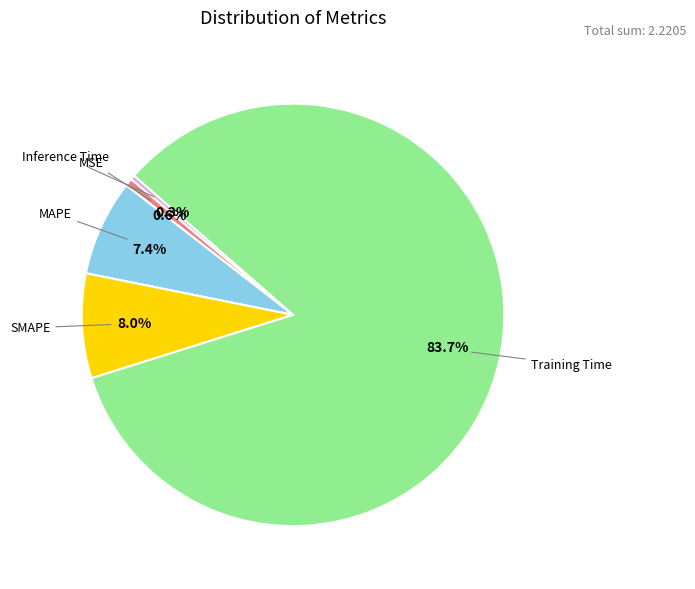

Is there a majority slice in this chart?

Yes